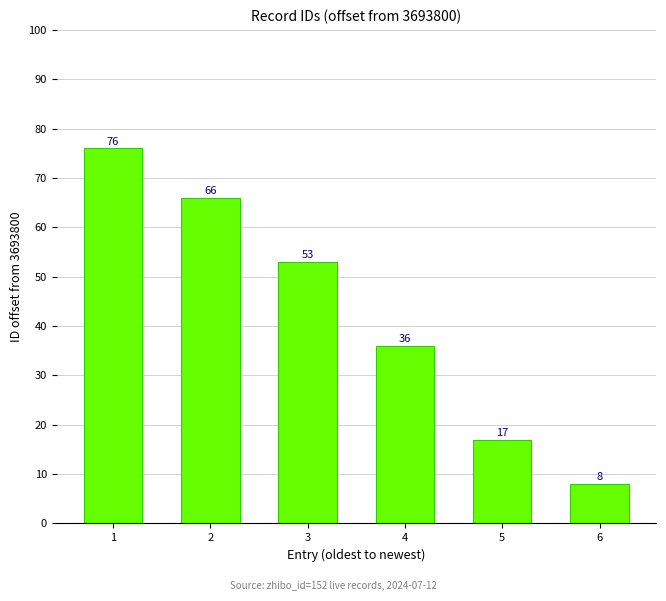

Count the number of categories in the chart.

6